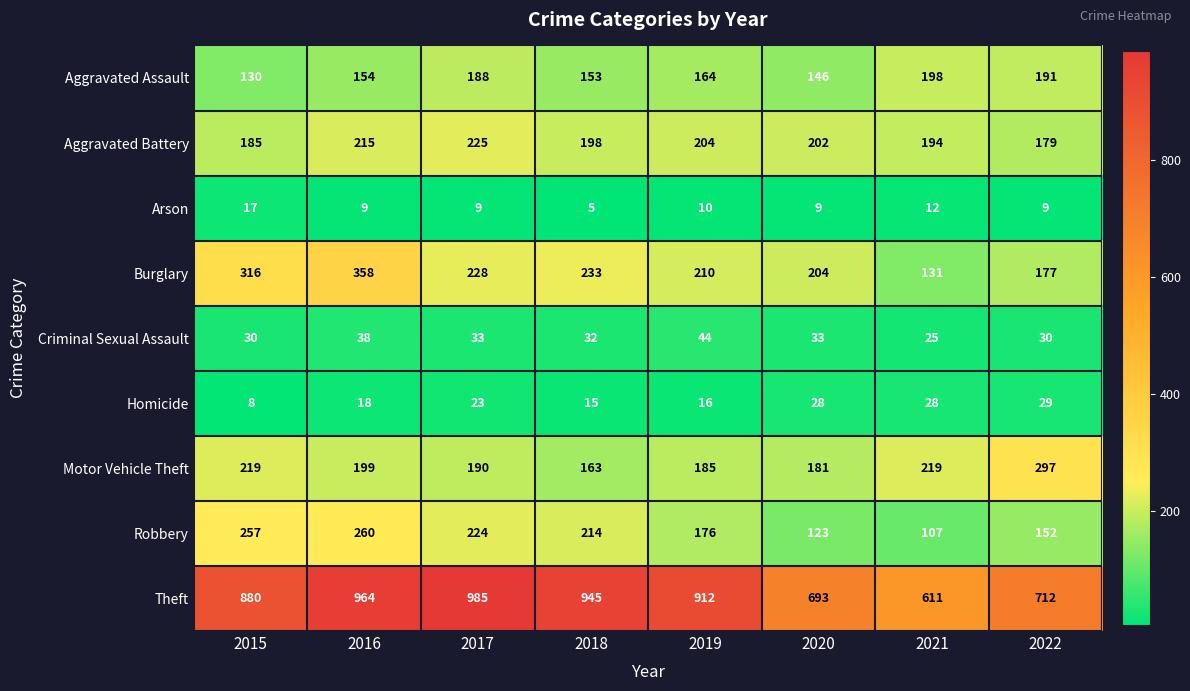

Which series has the widest spread of values?

Theft